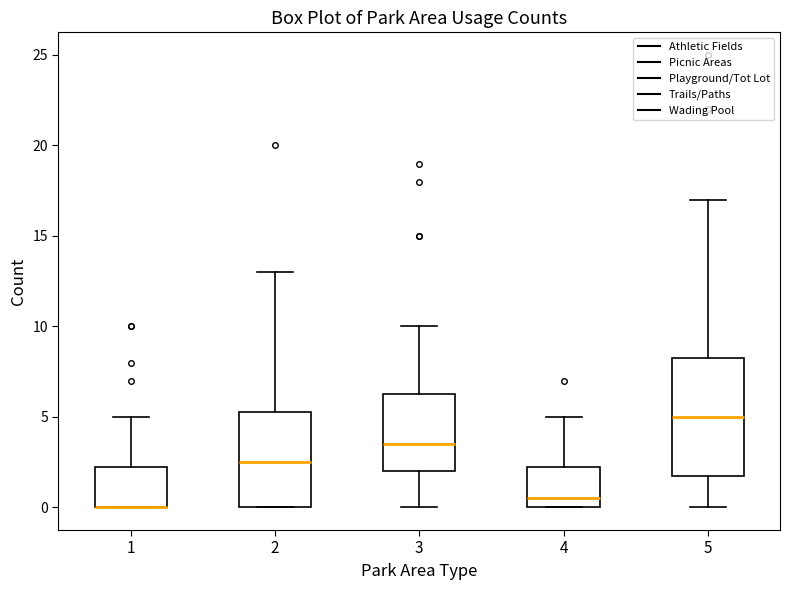

Which box is the tallest, from its lower edge to its upper edge?

5